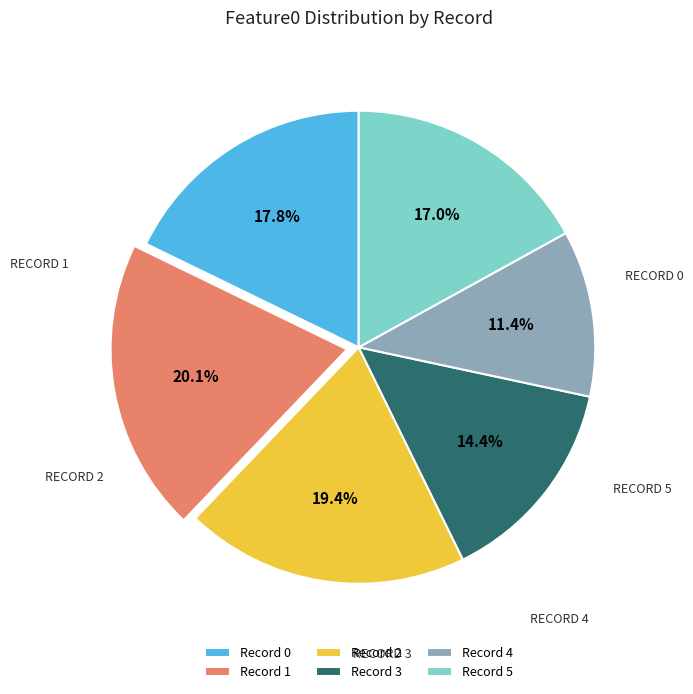

Between Record 2 and Record 4, which is larger?

Record 2